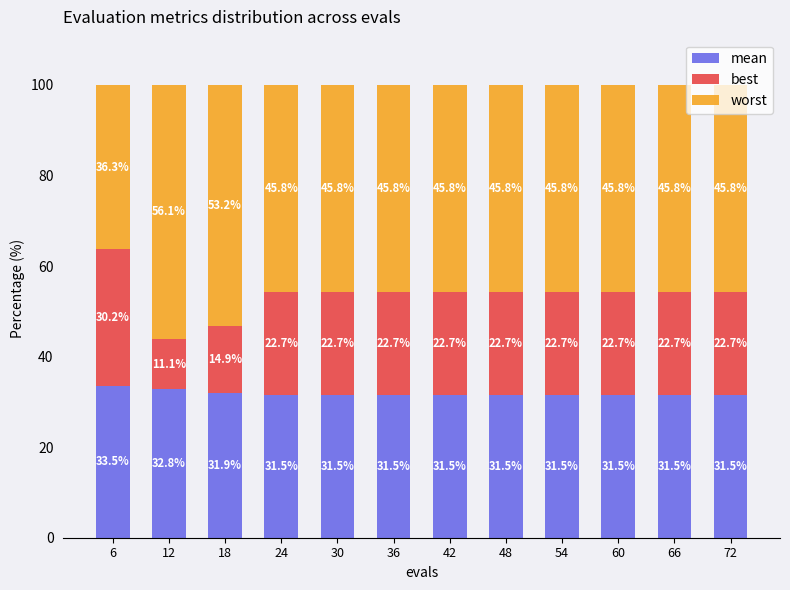

At which label is mean closest to 32?

18